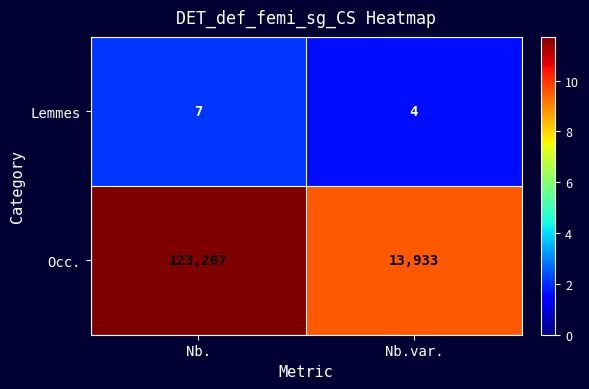

Which series has the widest spread of values?

Occ.